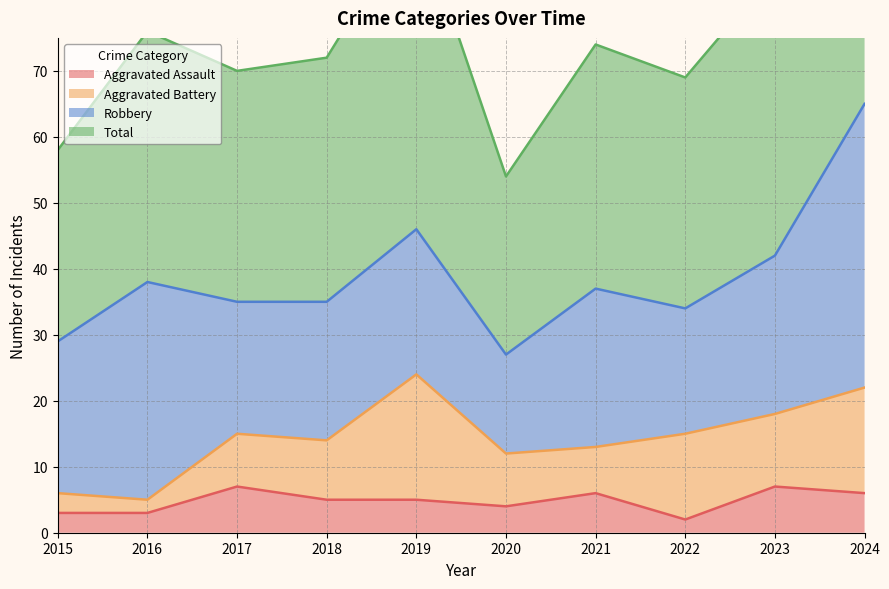

What is the value of the Aggravated Assault point at the 2nd from the left?

3